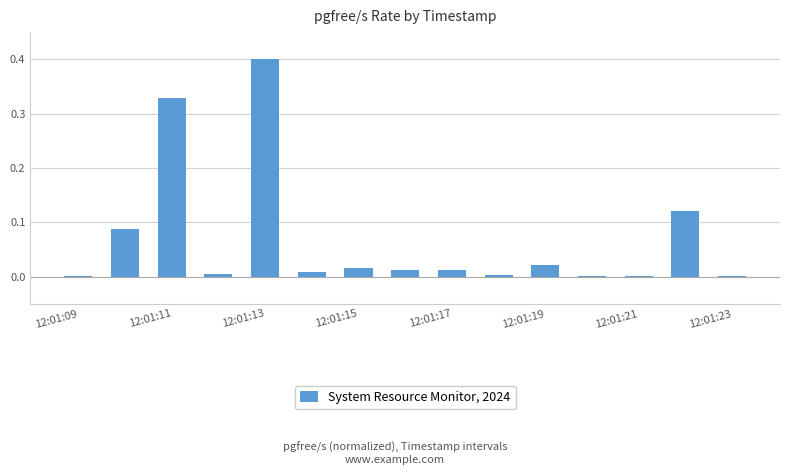

What is the maximum value shown in the chart?

0.4